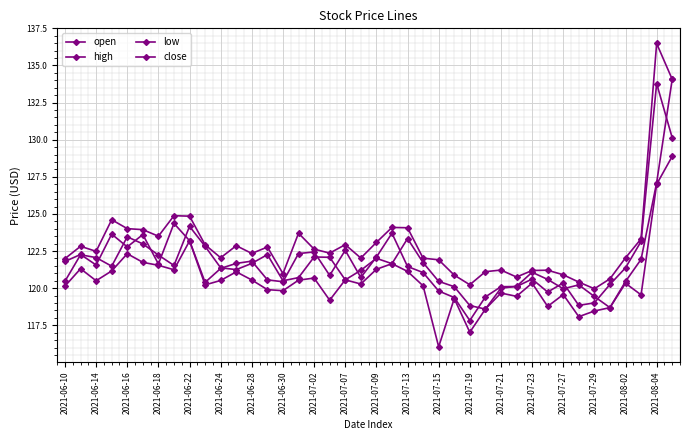

True or false: open and high intersect in this chart.

False